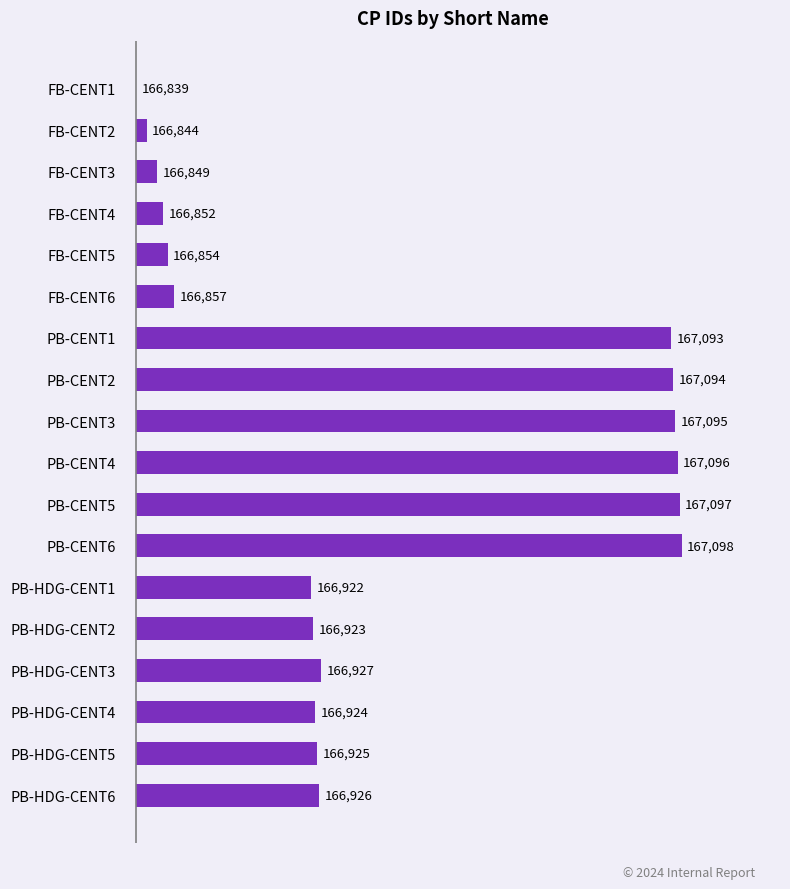

Are the bars horizontal?

Yes